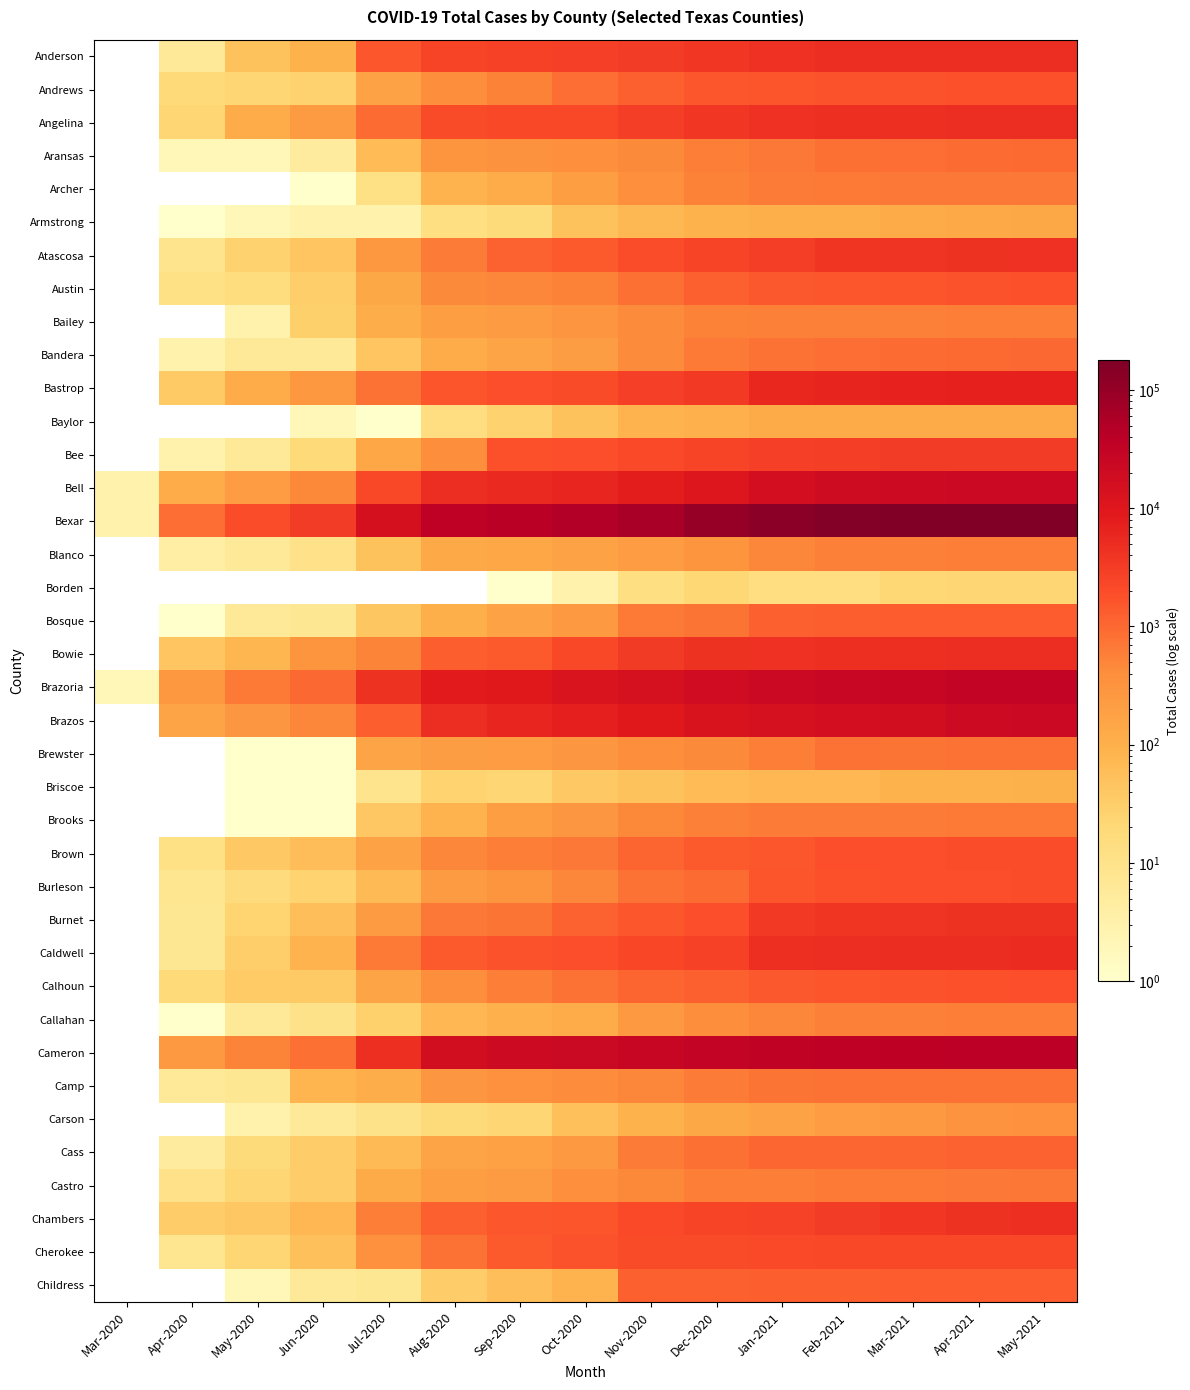

List the series in order of their peak value, lowest first.

Borden, Briscoe, Baylor, Armstrong, Carson, Blanco, Bailey, Callahan, Brooks, Archer, Castro, Brewster, Camp, Aransas, Bandera, Cass, Childress, Bosque, Austin, Andrews, Calhoun, Burleson, Brown, Cherokee, Bee, Burnet, Atascosa, Chambers, Bowie, Angelina, Anderson, Caldwell, Bastrop, Brazos, Bell, Brazoria, Cameron, Bexar